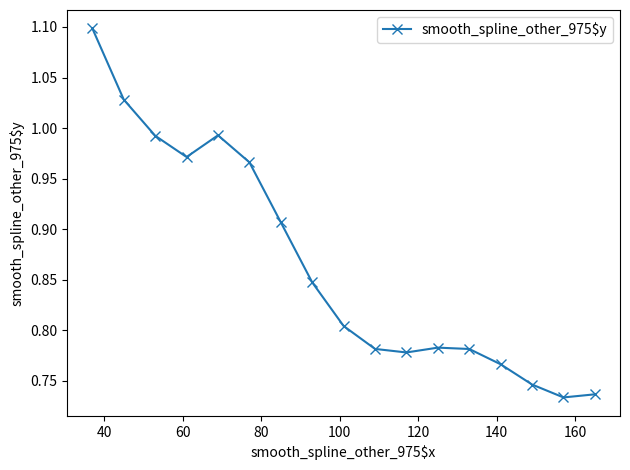

What is the greatest value displayed?

1.1